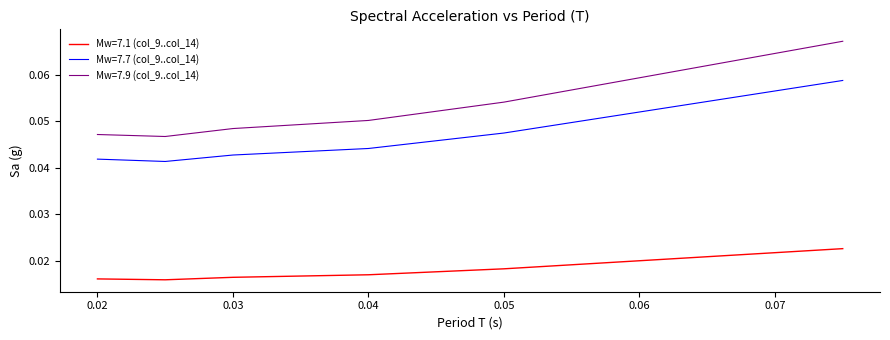

What is the sum of all Mw=7.9 (col_9..col_14) values?

0.3